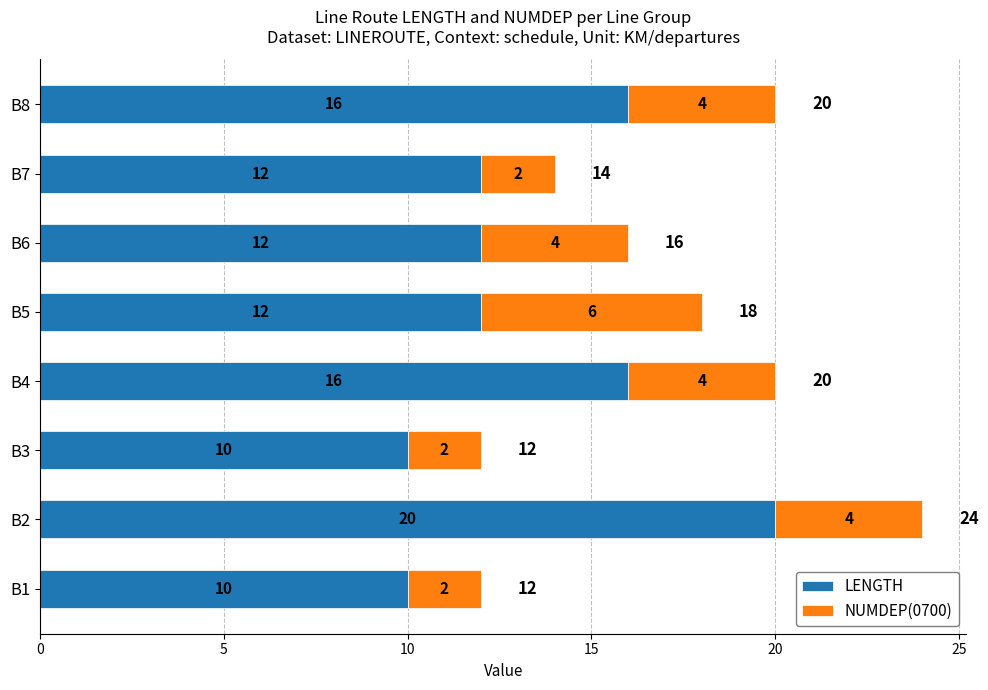

What is the highest value of the LENGTH series?

20